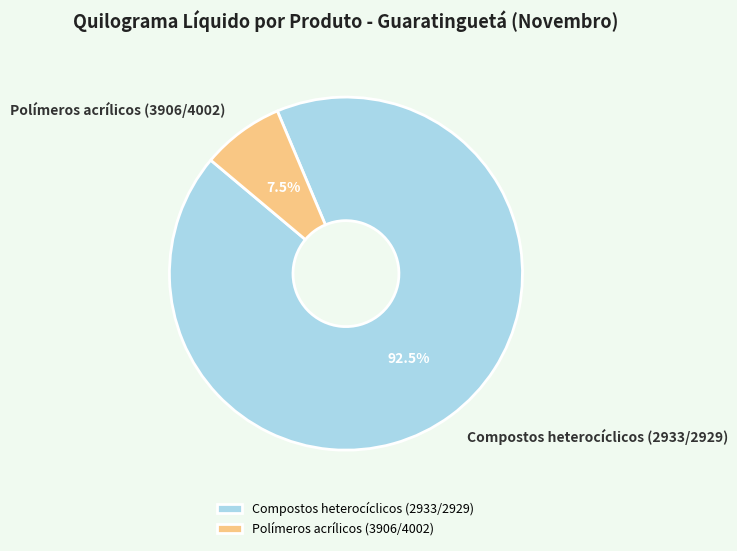

Approximately how many times larger is the value at Compostos heterocíclicos (2933/2929) compared to Polímeros acrílicos (3906/4002)?

12.3